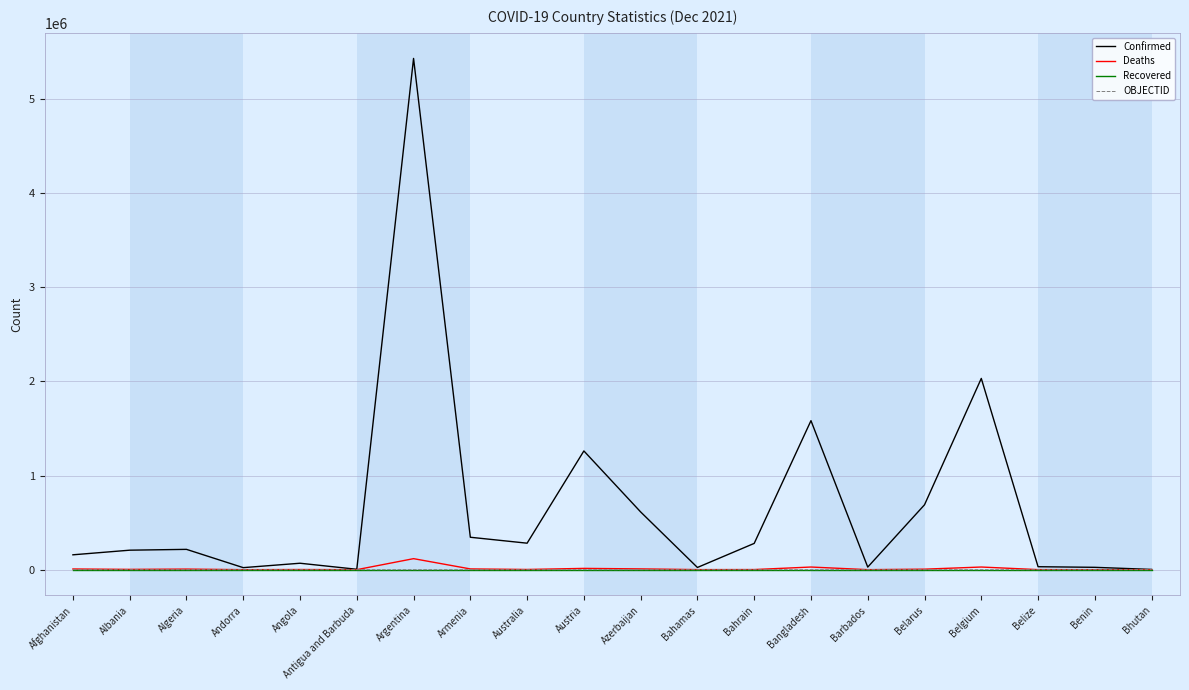

Which series has the largest range (max minus min)?

Confirmed